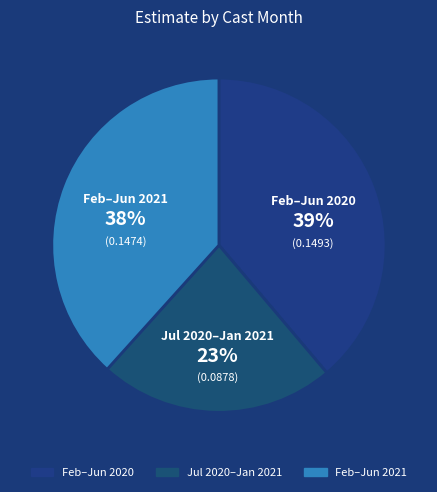

How many segments does this pie chart have?

3